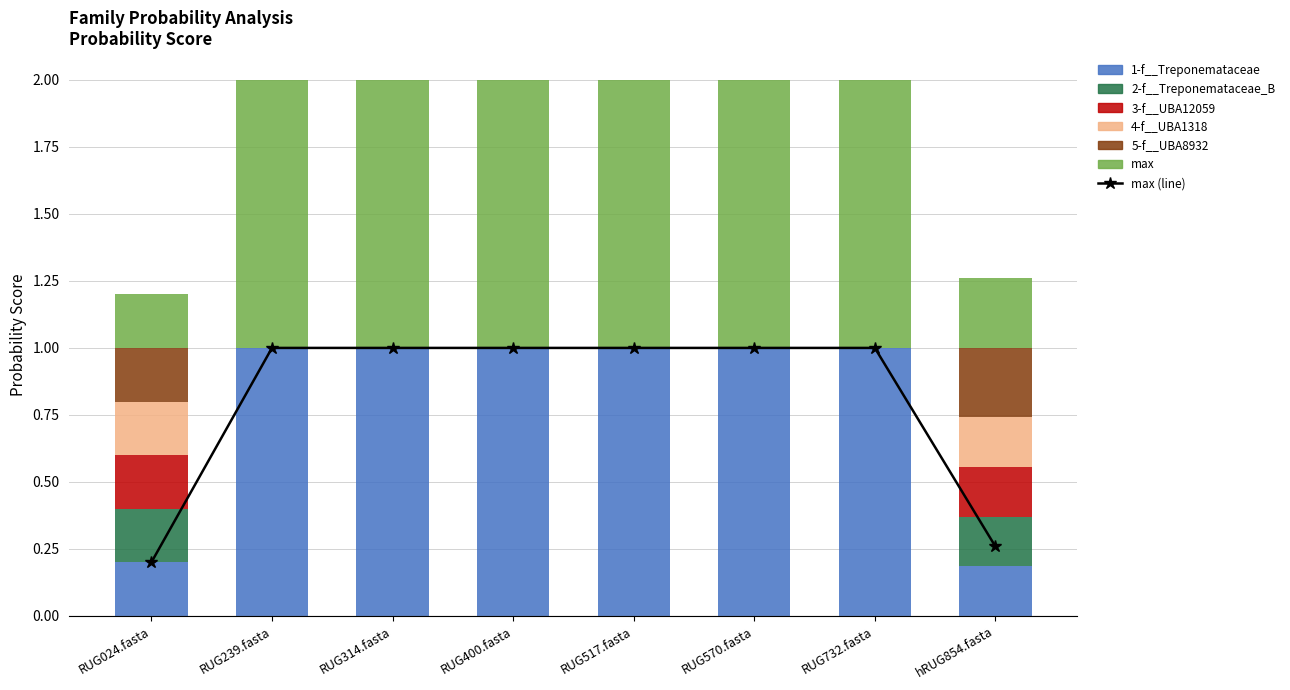

The value of 1-f__Treponemataceae at RUG732.fasta is 1.0. True or false?

True